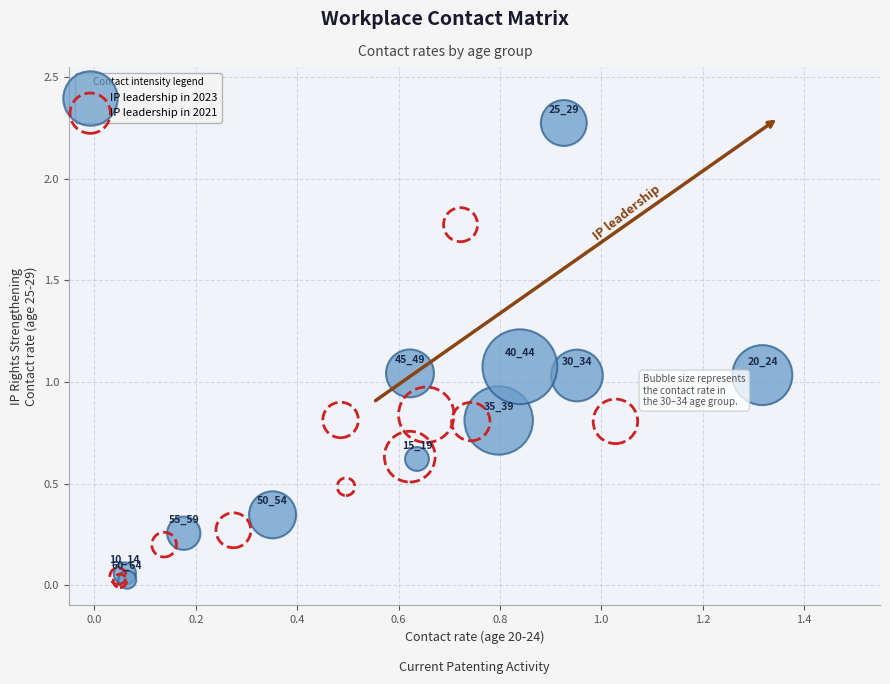

Which series reaches the minimum Y coordinate?

IP leadership in 2021